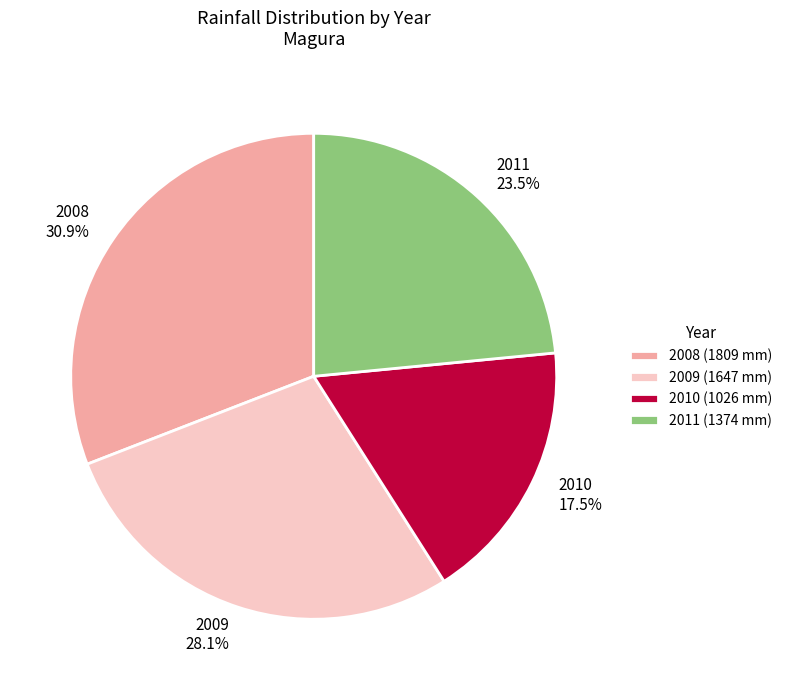

What is the ratio of the value at 2010 to the value at 2009?

0.6